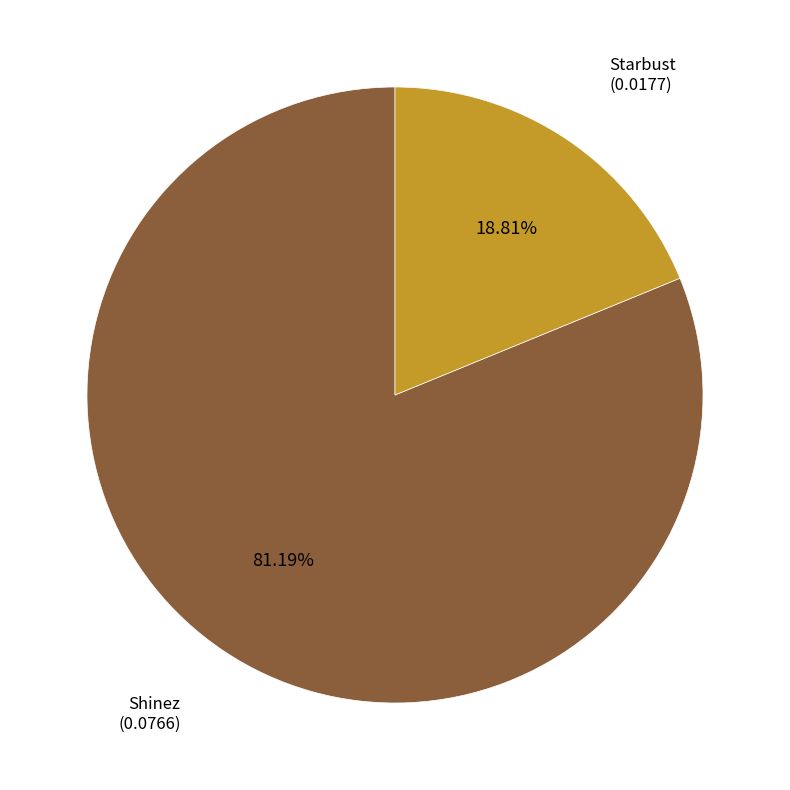

How many segments does this pie chart have?

2